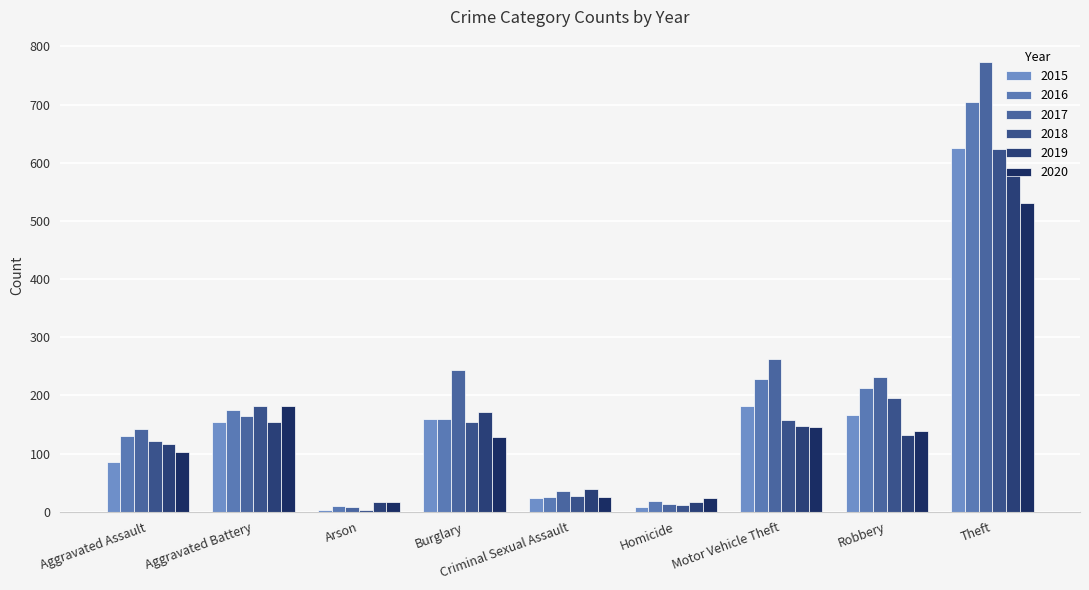

Which category has the highest value in the 2018 series?

Theft